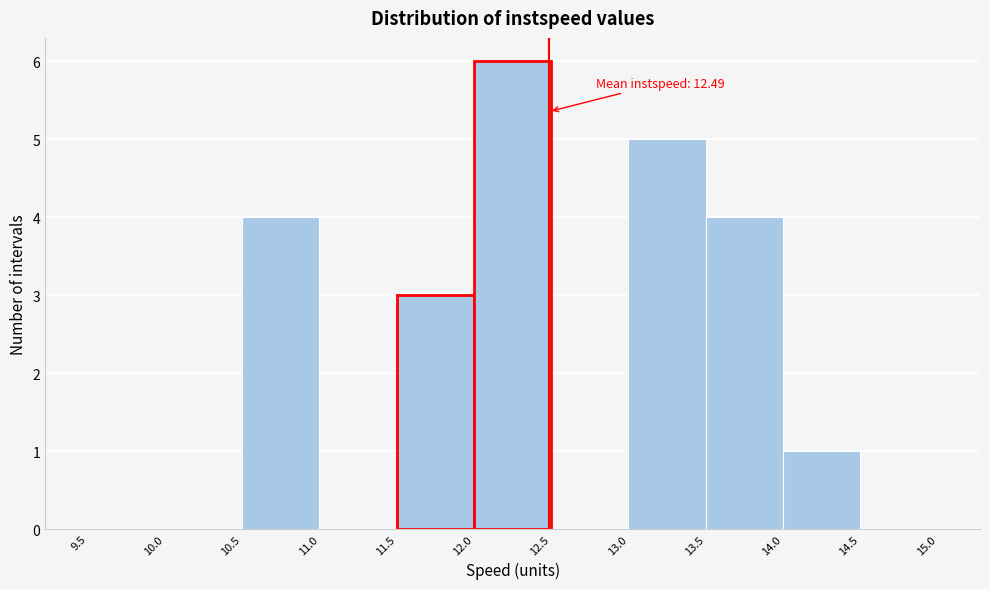

Which range on the x-axis has the tallest bar?

12.0 to 12.5